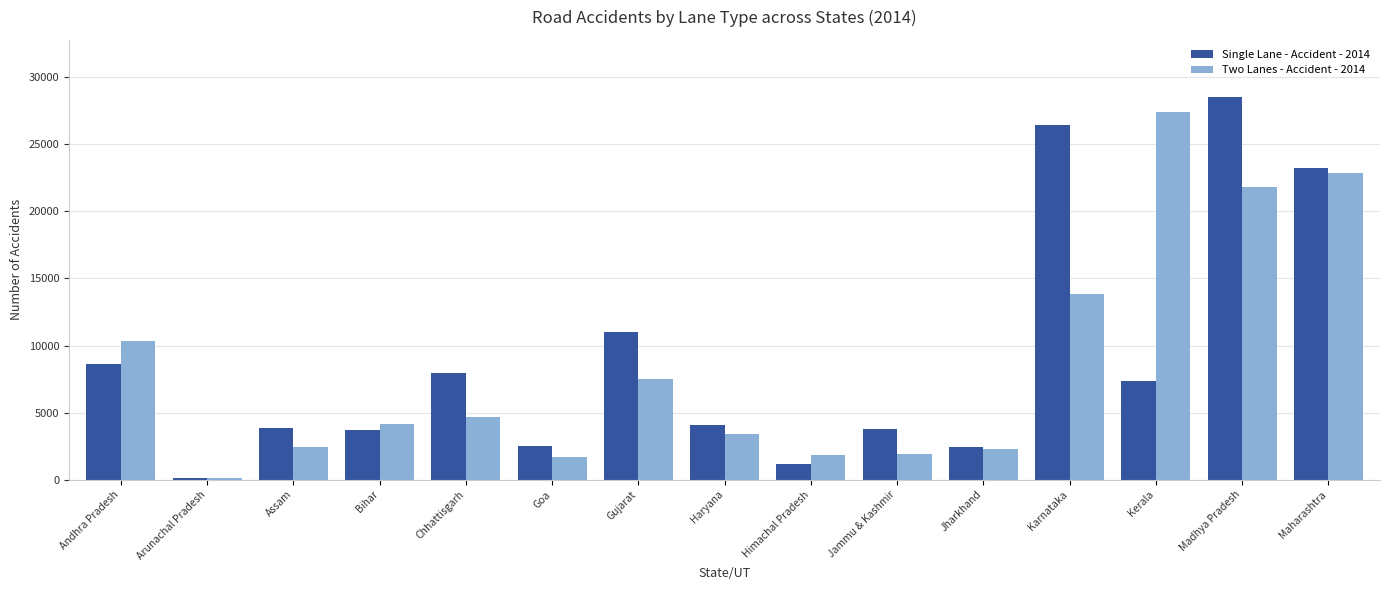

What are all the series names shown in the legend?

Single Lane - Accident - 2014, Two Lanes - Accident - 2014